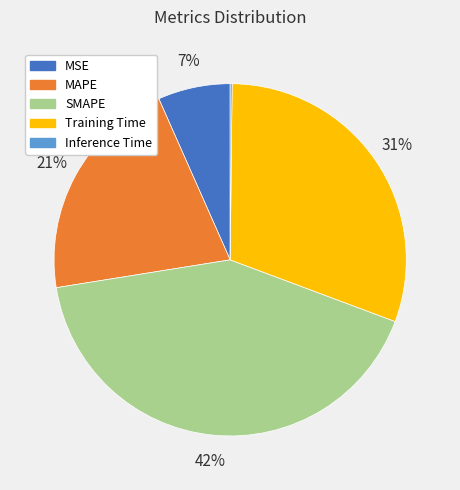

Which category has the biggest portion of the pie?

SMAPE